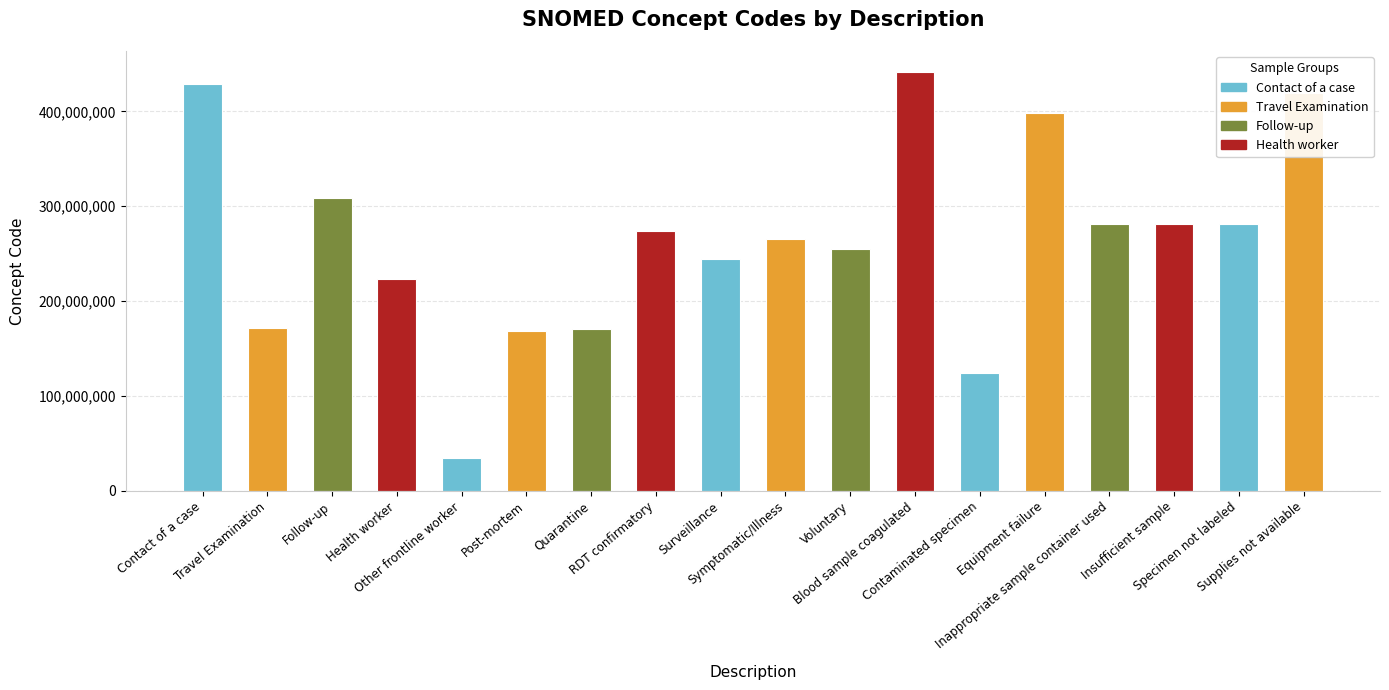

How many bars are there in total?

18